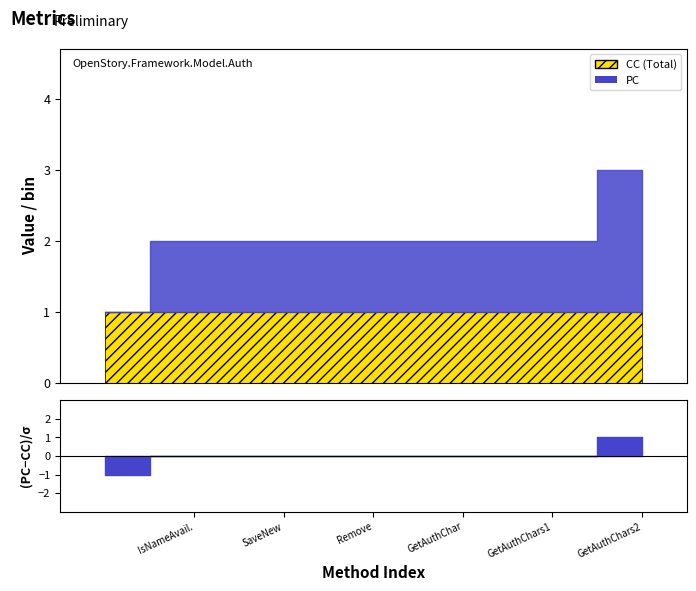

True or false: PC has more than 0 interior local peaks.

False